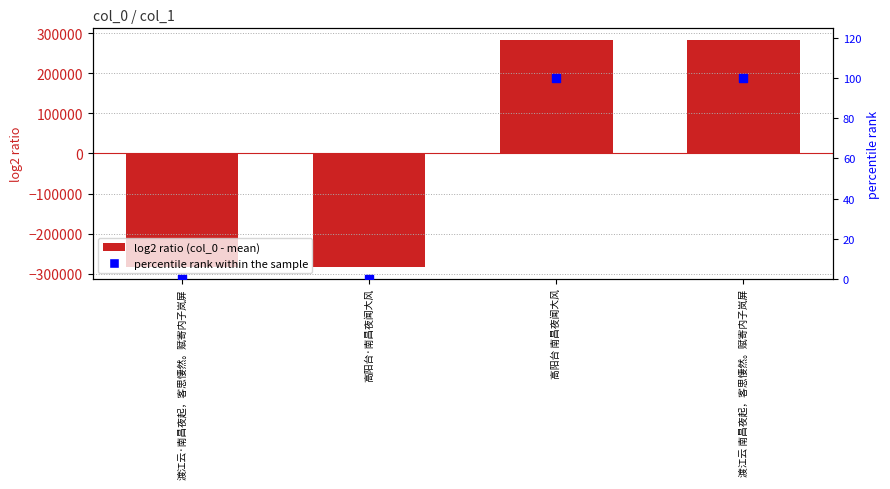

Which series has the widest spread of Y values?

col_0